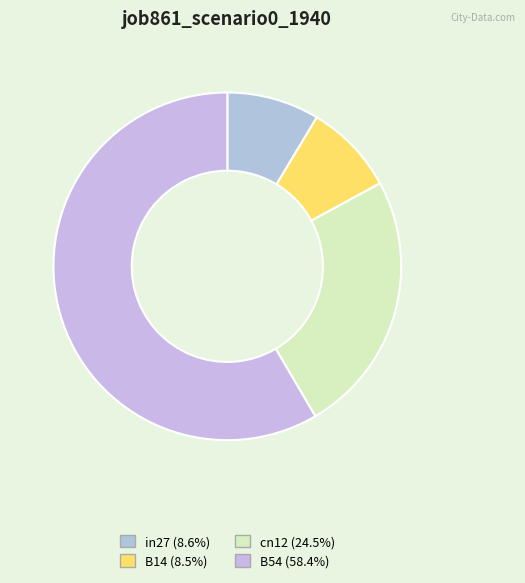

Which slice is the largest?

B54